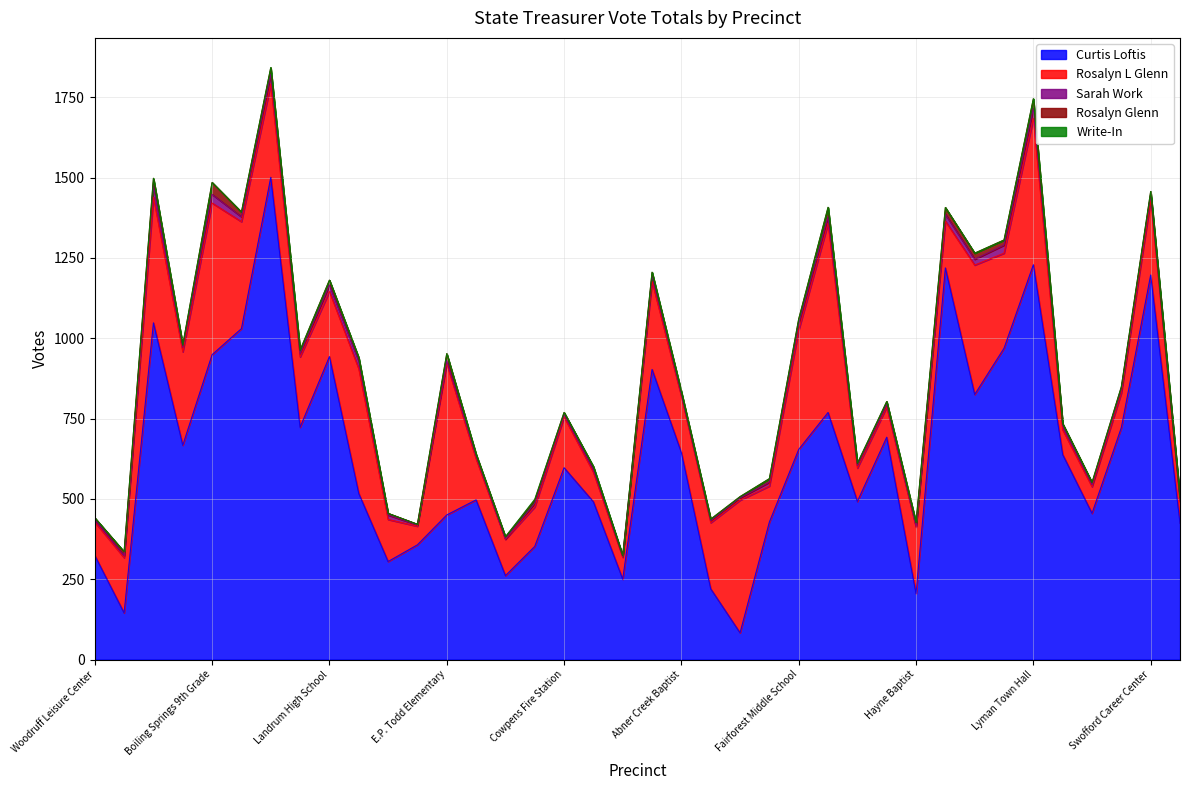

What is the difference between the second highest and minimum values in the Rosalyn Glenn series?

27